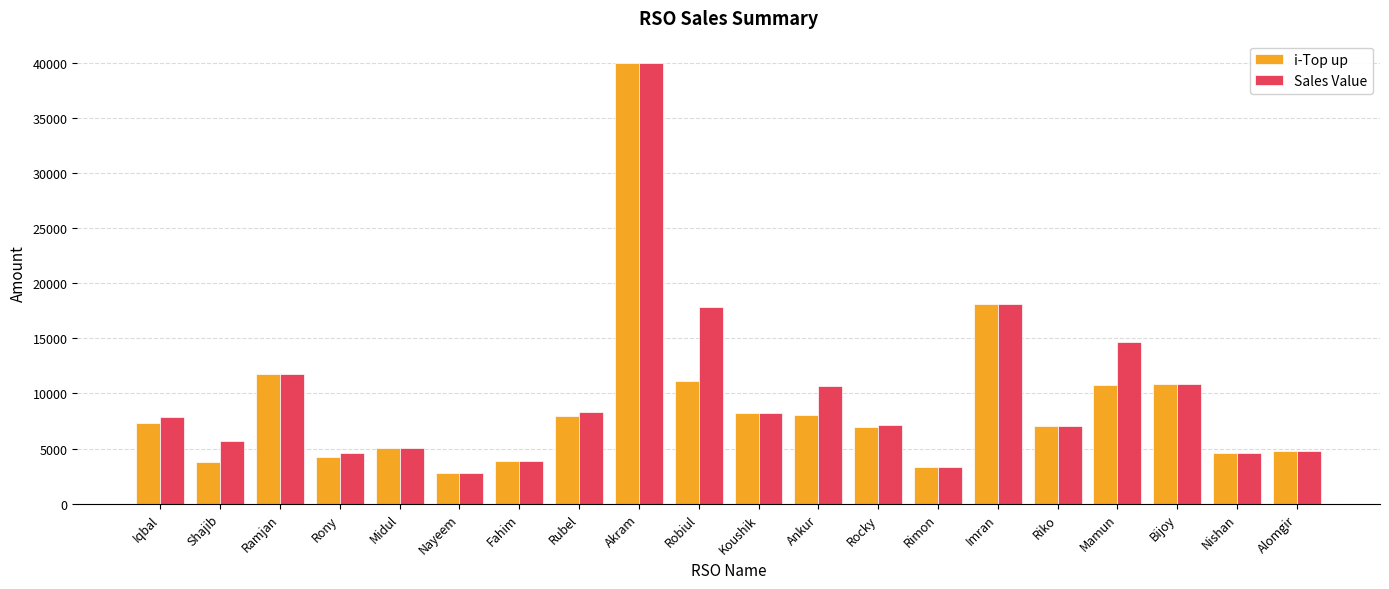

Read the Sales Value value at Nishan.

4648